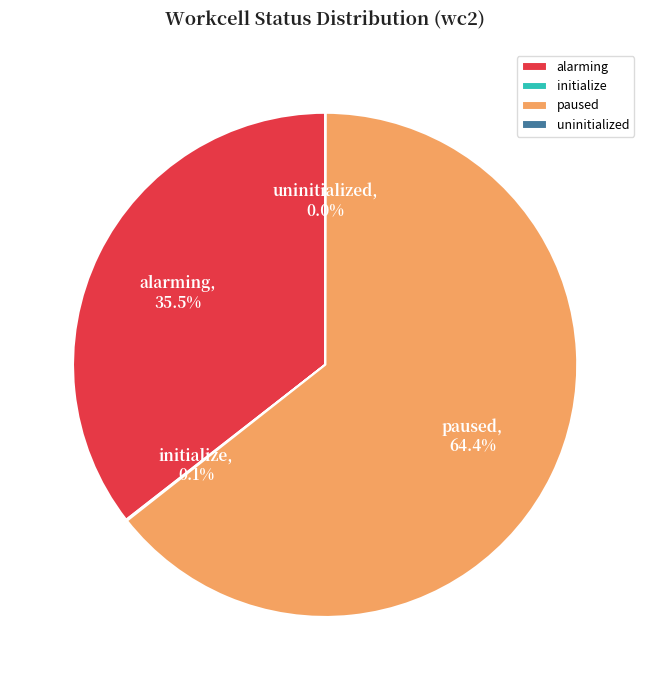

Which slice is the largest?

paused